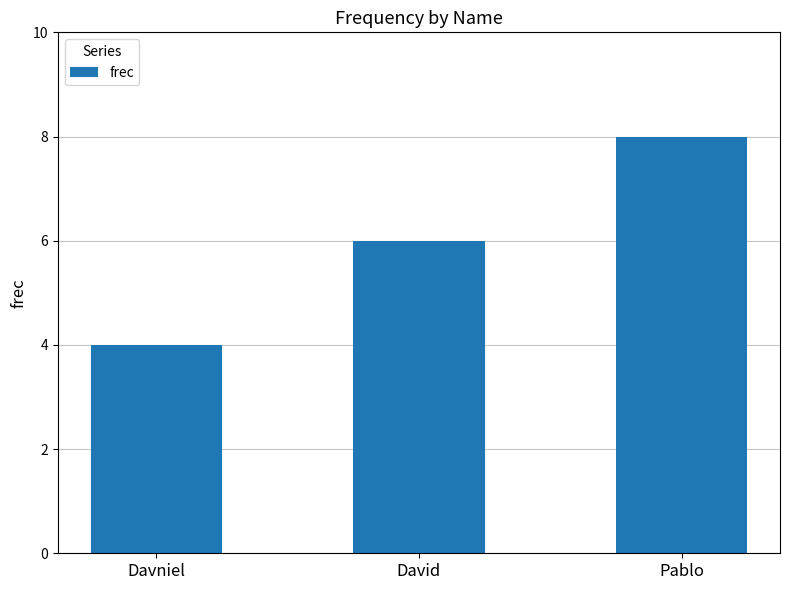

The value at Davniel is 2. True or false?

False